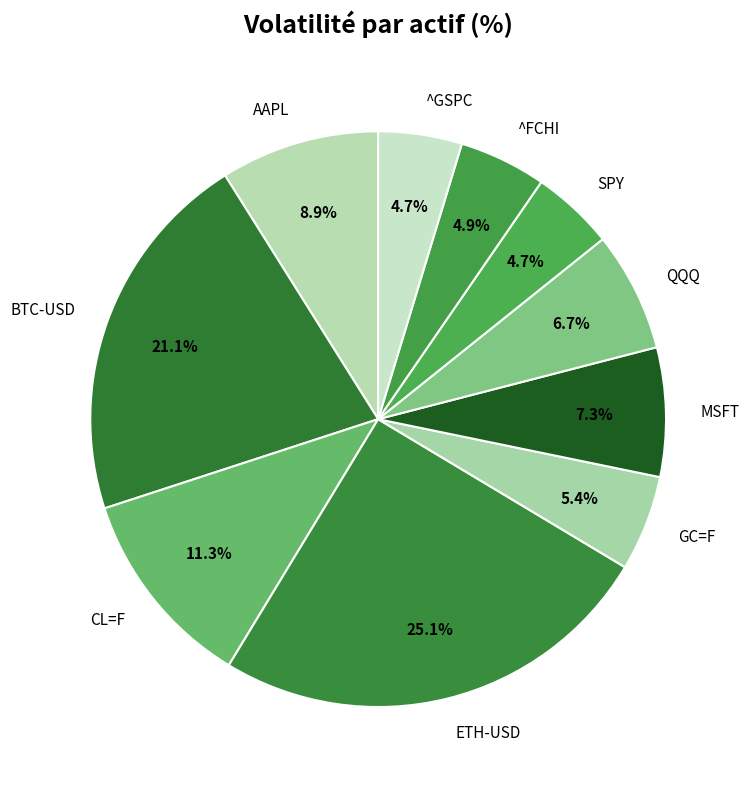

Which category has the biggest portion of the pie?

ETH-USD